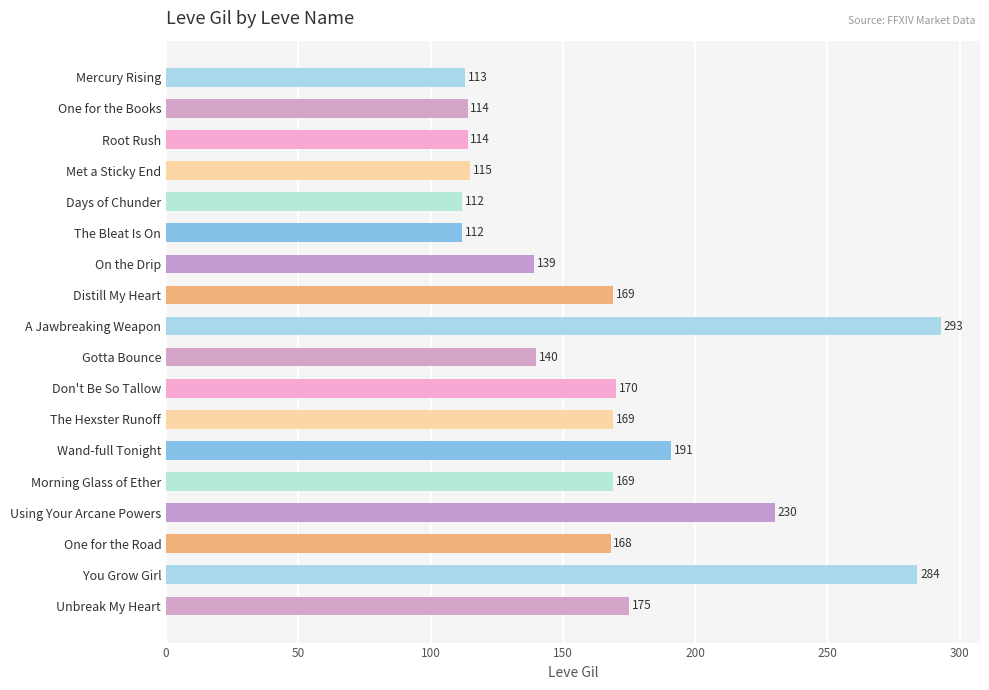

Between Unbreak My Heart and Days of Chunder, which is larger?

Unbreak My Heart